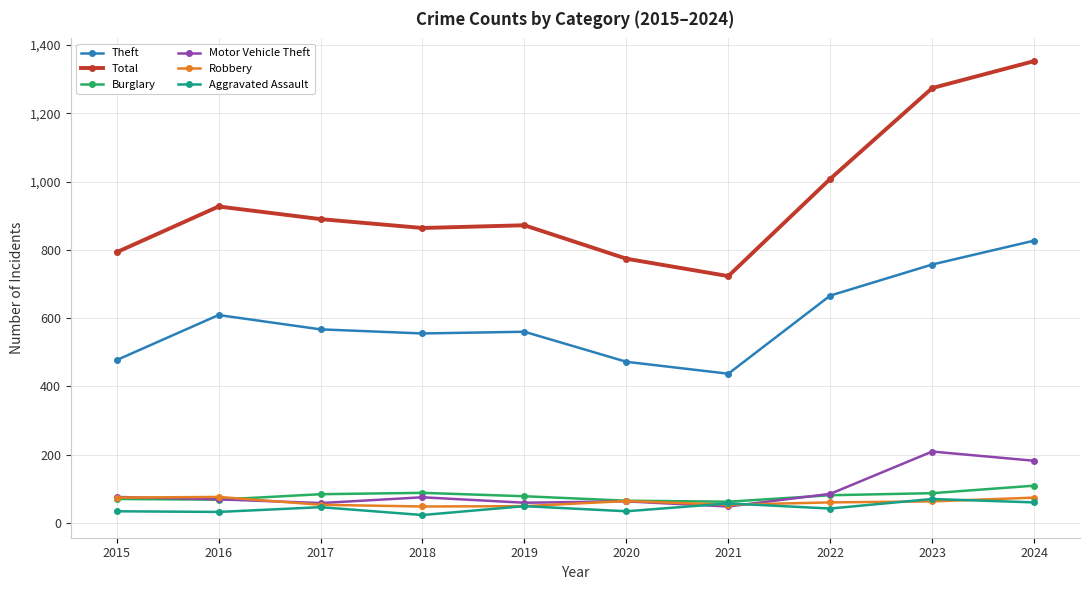

True or false: Aggravated Assault and Theft intersect in this chart.

False